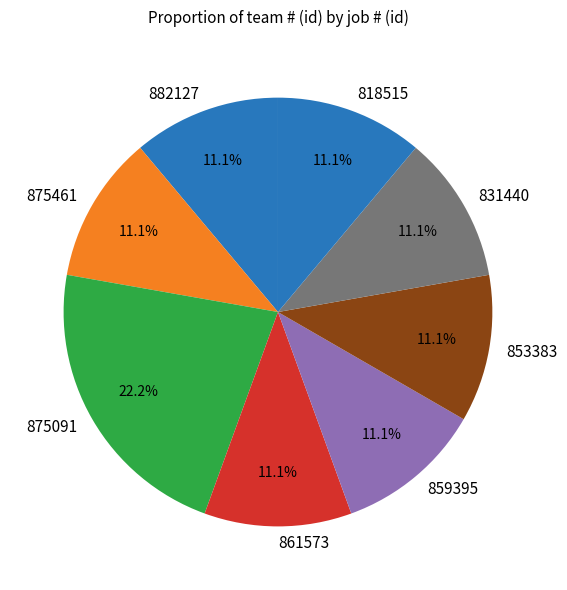

How many slices are in this pie chart?

8